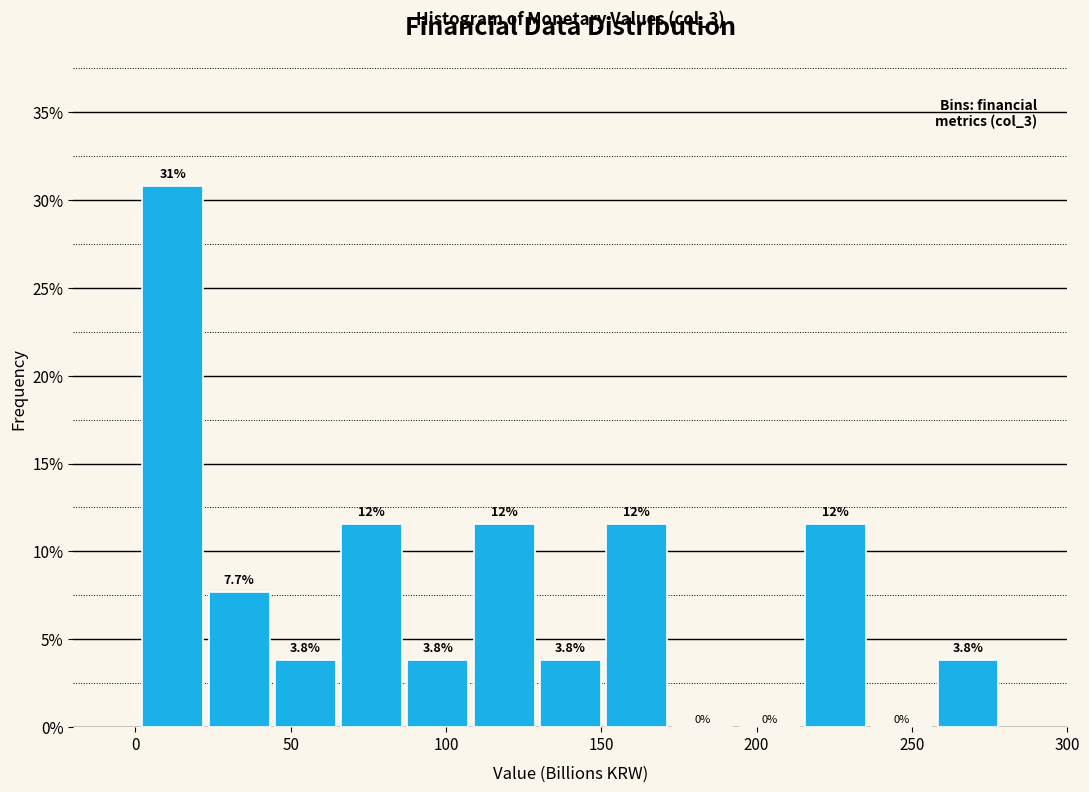

Over which range of the x-axis is the bar tallest?

0 to 25